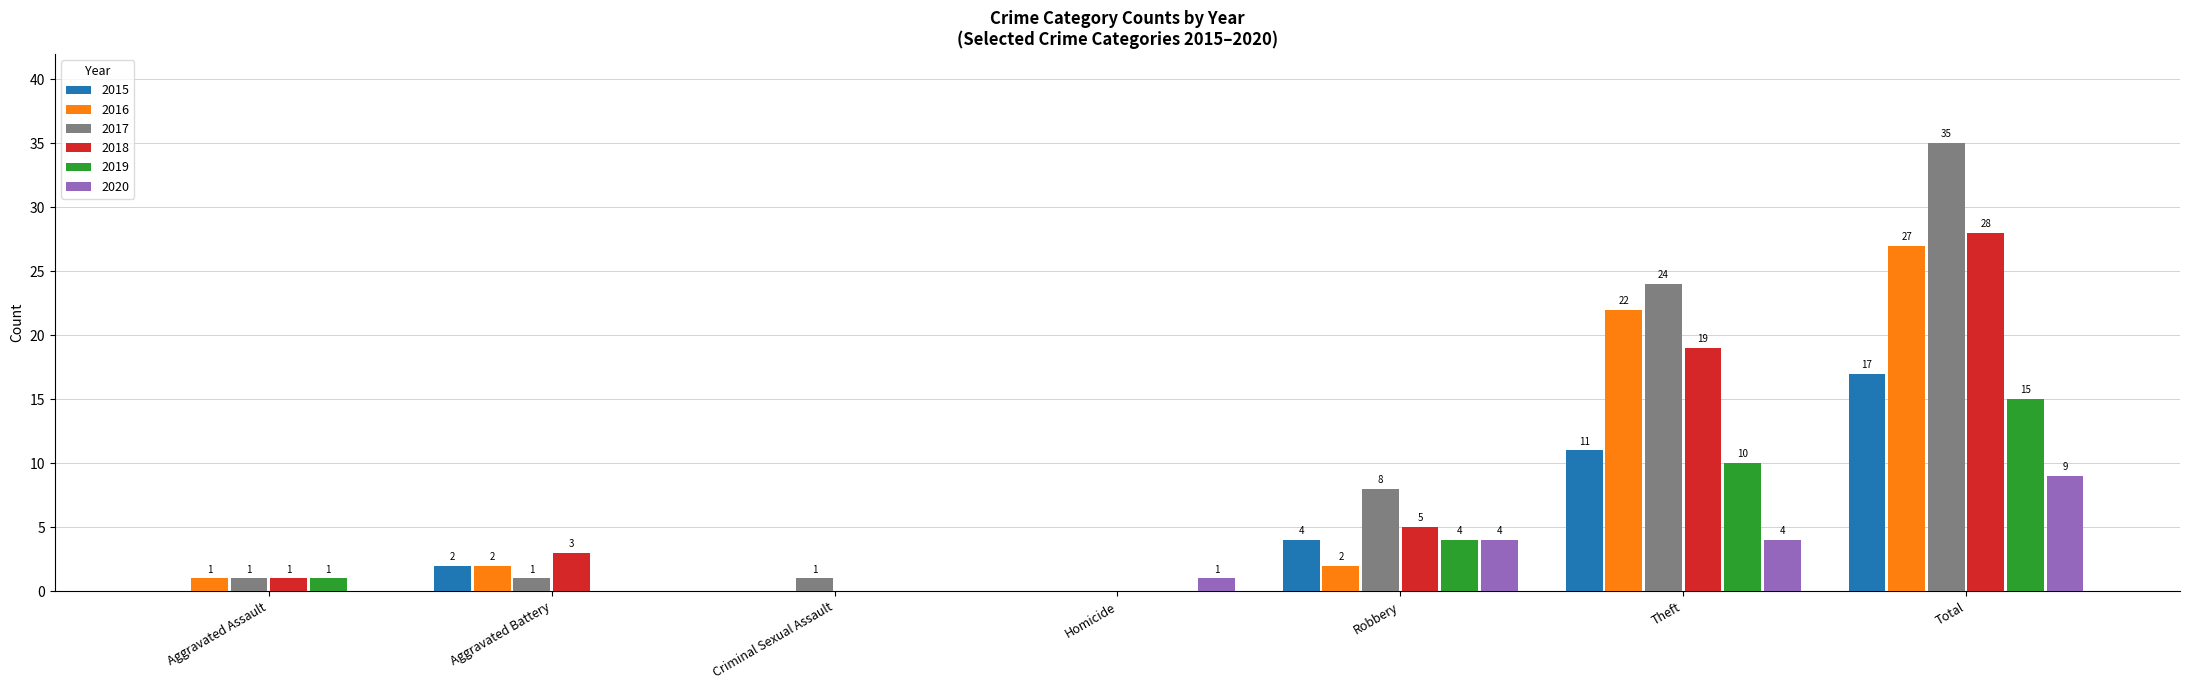

Which series changed the most between Aggravated Battery and Total?

2017